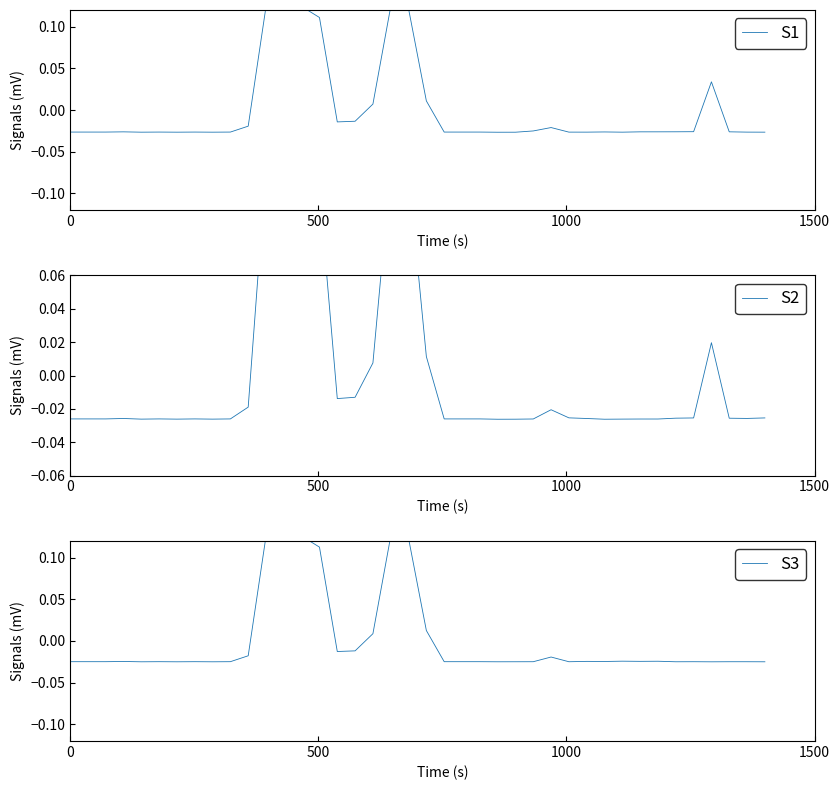

Does the chart have visible grid lines?

No